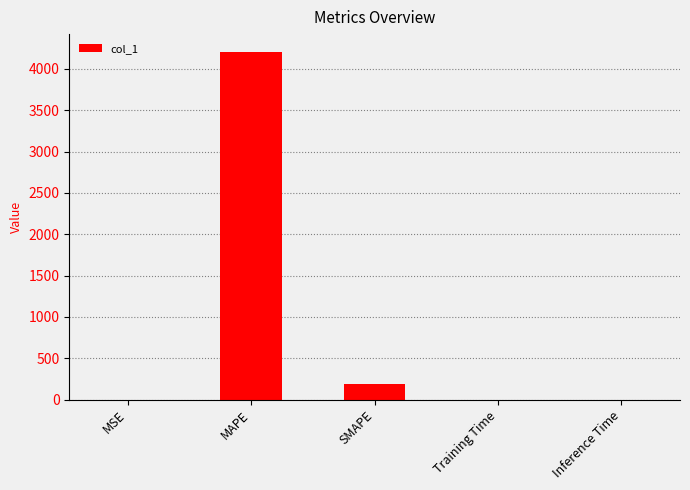

What is the maximum value shown in the chart?

4210.5